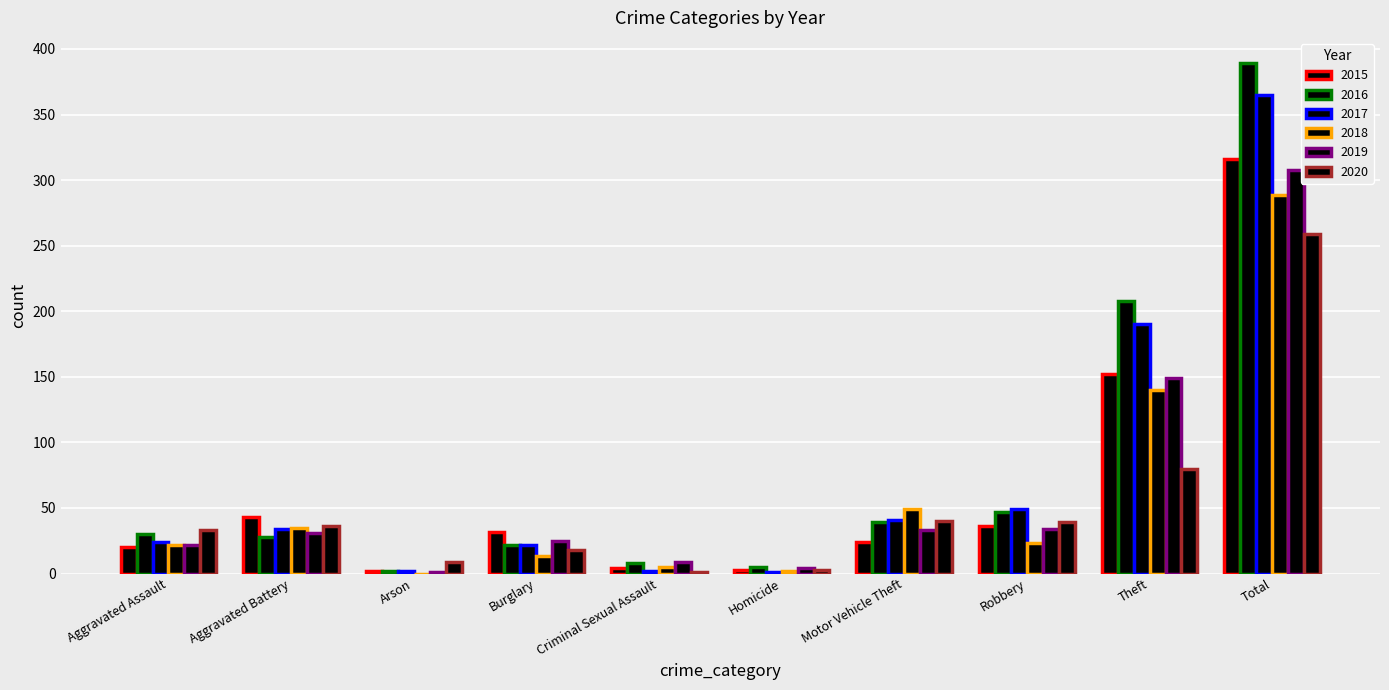

Reading left to right, extract all data points from this chart.

2015: 20	43	2	32	4	3	24	36	152	316
2016: 30	28	2	22	8	5	39	47	208	389
2017: 24	34	2	22	2	1	41	49	190	365
2018: 22	35	0	13	5	2	49	23	140	289
2019: 22	31	1	25	9	4	33	34	149	308
2020: 33	36	9	18	1	3	40	39	80	259